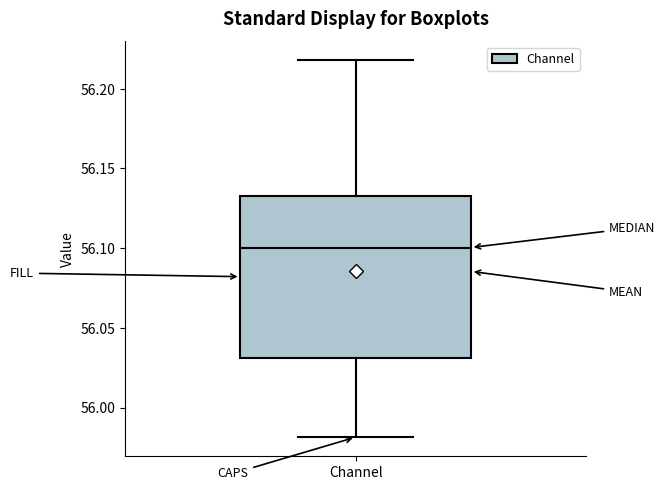

Read this box plot against the y-axis: the position of the median line, the range covered by the box, and the ends of both whiskers. The values are not printed on the chart, so give them approximately, as read against the axis.

median 56.100, box 56.030 to 56.135, whiskers 55.980 to 56.220